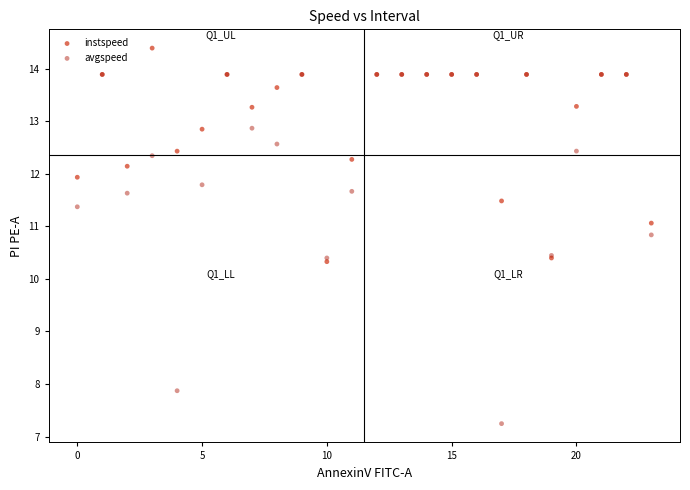

What are all the series names shown in the legend?

instspeed, avgspeed